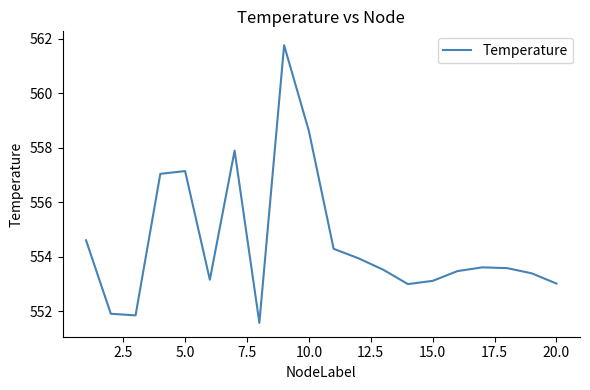

What is the difference between the maximum and minimum values?

10.2